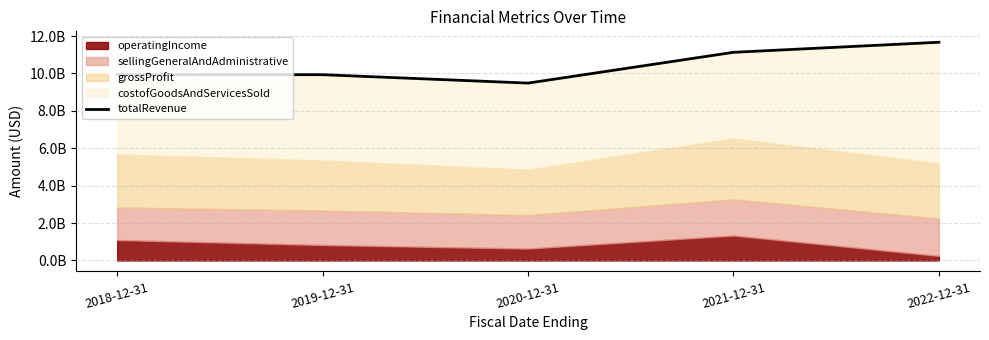

What is the maximum value shown in the chart?

11671344000